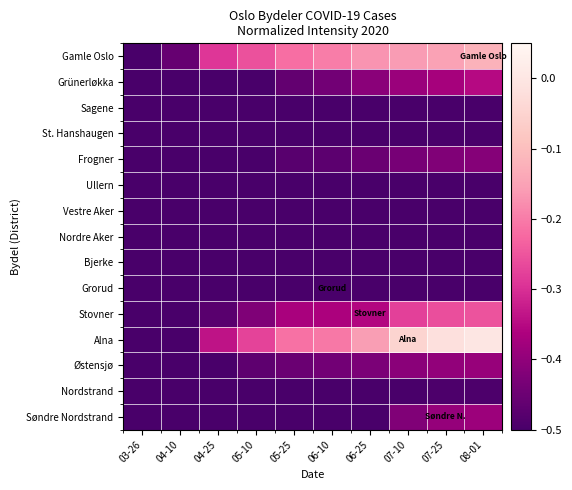

Reading left to right, extract all data points from this chart.

Gamle Oslo: 03-26=-0.9	04-10=-0.5	04-25=-0.3	05-10=-0.3	05-25=-0.2	06-10=-0.2	06-25=-0.2	07-10=-0.2	07-25=-0.2	08-01=-0.1
Grünerløkka: 03-26=-0.9	04-10=-0.6	04-25=-0.5	05-10=-0.5	05-25=-0.5	06-10=-0.4	06-25=-0.4	07-10=-0.4	07-25=-0.4	08-01=-0.4
Sagene: 03-26=-0.9	04-10=-0.7	04-25=-0.6	05-10=-0.6	05-25=-0.6	06-10=-0.6	06-25=-0.6	07-10=-0.5	07-25=-0.5	08-01=-0.5
St. Hanshaugen: 03-26=-1.0	04-10=-0.8	04-25=-0.8	05-10=-0.7	05-25=-0.7	06-10=-0.7	06-25=-0.7	07-10=-0.7	07-25=-0.7	08-01=-0.7
Frogner: 03-26=-0.9	04-10=-0.6	04-25=-0.5	05-10=-0.5	05-25=-0.5	06-10=-0.5	06-25=-0.5	07-10=-0.4	07-25=-0.4	08-01=-0.4
Ullern: 03-26=-0.9	04-10=-0.8	04-25=-0.7	05-10=-0.7	05-25=-0.7	06-10=-0.7	06-25=-0.7	07-10=-0.7	07-25=-0.7	08-01=-0.7
Vestre Aker: 03-26=-0.8	04-10=-0.6	04-25=-0.6	05-10=-0.6	05-25=-0.6	06-10=-0.6	06-25=-0.6	07-10=-0.5	07-25=-0.5	08-01=-0.5
Nordre Aker: 03-26=-0.9	04-10=-0.7	04-25=-0.6	05-10=-0.6	05-25=-0.6	06-10=-0.6	06-25=-0.6	07-10=-0.6	07-25=-0.6	08-01=-0.6
Bjerke: 03-26=-1.0	04-10=-0.8	04-25=-0.7	05-10=-0.7	05-25=-0.7	06-10=-0.7	06-25=-0.6	07-10=-0.6	07-25=-0.6	08-01=-0.6
Grorud: 03-26=-1.0	04-10=-0.8	04-25=-0.8	05-10=-0.7	05-25=-0.7	06-10=-0.7	06-25=-0.6	07-10=-0.6	07-25=-0.6	08-01=-0.6
Stovner: 03-26=-1.0	04-10=-0.7	04-25=-0.5	05-10=-0.4	05-25=-0.4	06-10=-0.4	06-25=-0.4	07-10=-0.3	07-25=-0.3	08-01=-0.3
Alna: 03-26=-0.9	04-10=-0.6	04-25=-0.3	05-10=-0.3	05-25=-0.2	06-10=-0.2	06-25=-0.2	07-10=-0.1	07-25=-0.0	08-01=0.0
Østensjø: 03-26=-0.9	04-10=-0.6	04-25=-0.5	05-10=-0.5	05-25=-0.5	06-10=-0.4	06-25=-0.4	07-10=-0.4	07-25=-0.4	08-01=-0.4
Nordstrand: 03-26=-0.9	04-10=-0.6	04-25=-0.6	05-10=-0.5	05-25=-0.5	06-10=-0.5	06-25=-0.5	07-10=-0.5	07-25=-0.5	08-01=-0.5
Søndre Nordstrand: 03-26=-1.0	04-10=-0.7	04-25=-0.6	05-10=-0.6	05-25=-0.6	06-10=-0.6	06-25=-0.5	07-10=-0.4	07-25=-0.4	08-01=-0.4